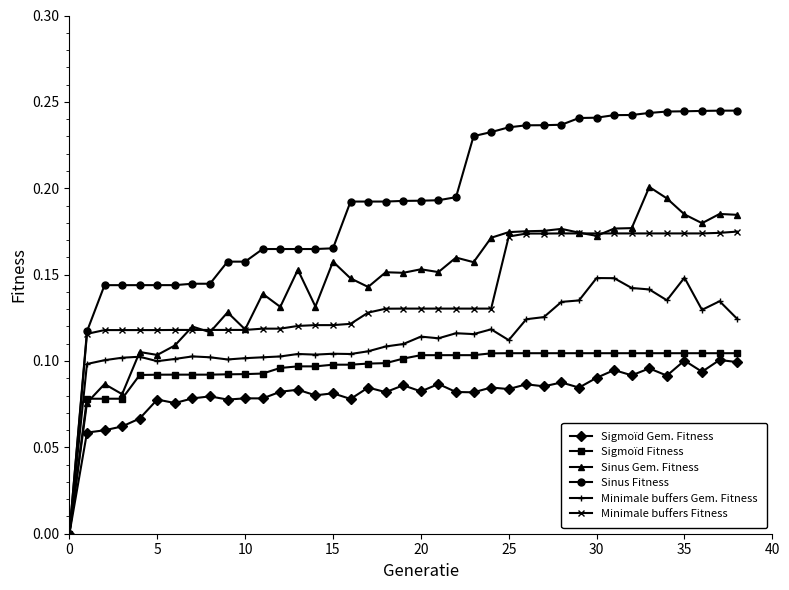

Which series has the largest range (max minus min)?

Sinus Fitness